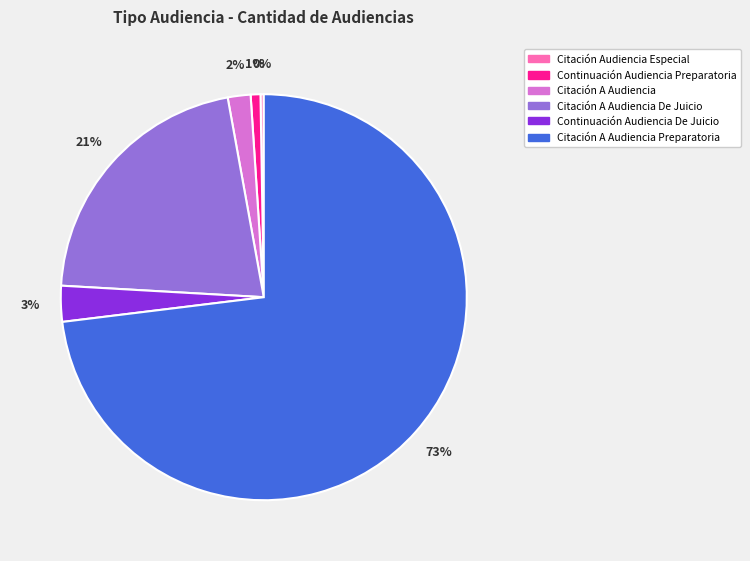

Is the sum of Citación A Audiencia De Juicio and Continuación Audiencia De Juicio greater than half?

No